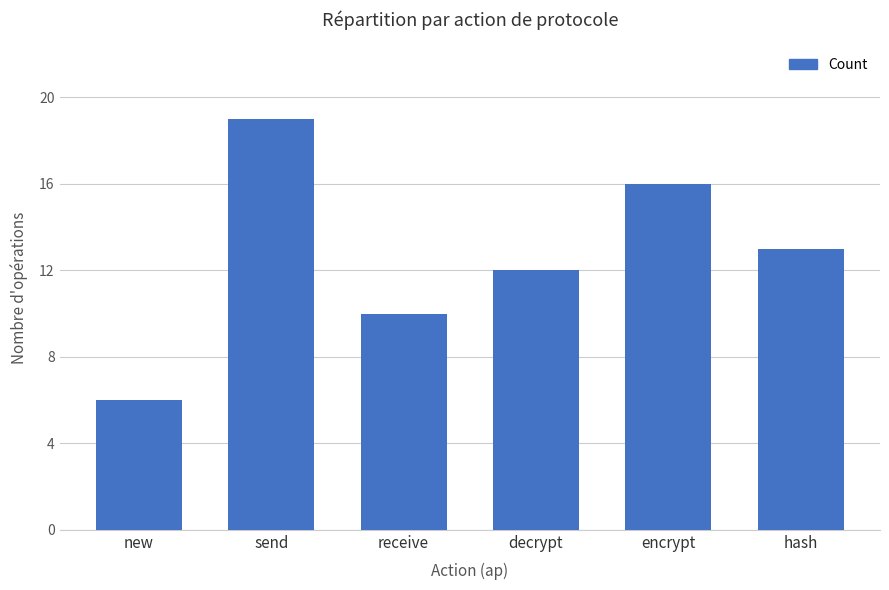

What is the sum of the values at encrypt and decrypt?

28